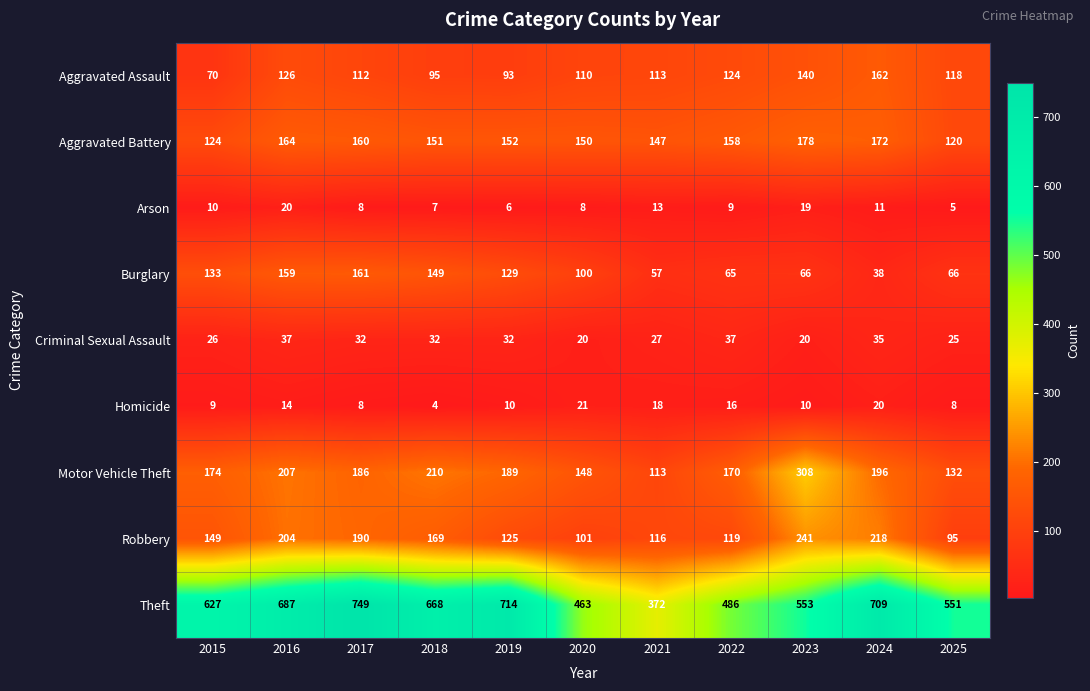

At which label is Burglary closest to 99?

2020